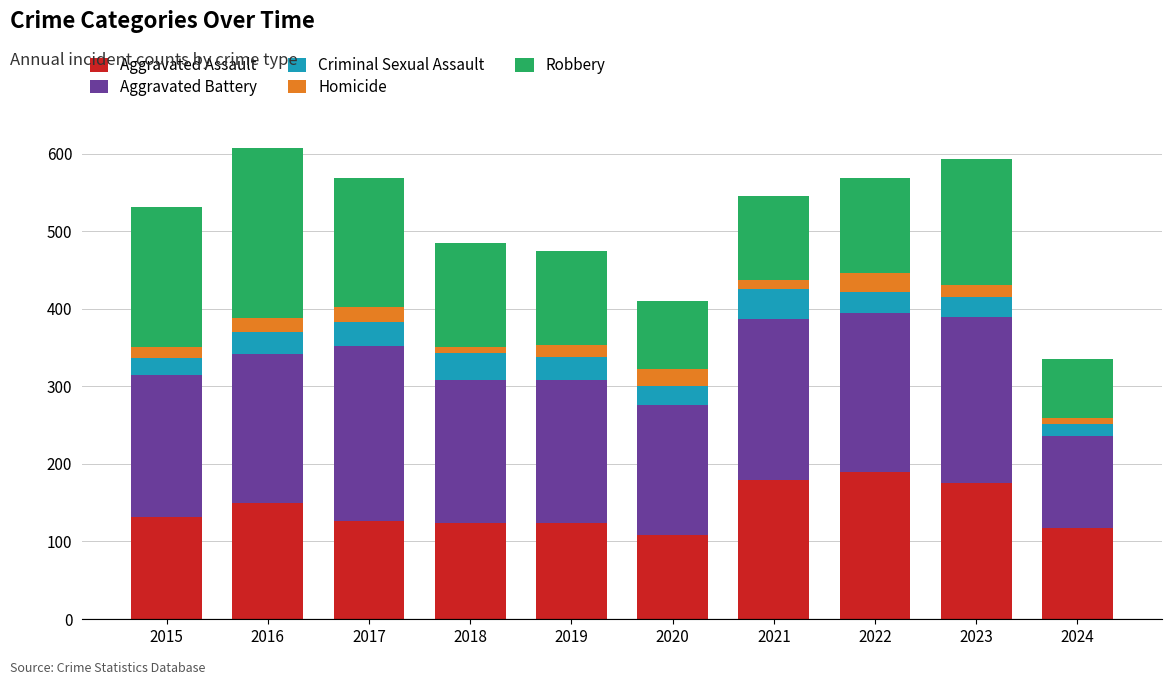

What is the difference between the maximum and minimum values in the Aggravated Assault series?

82